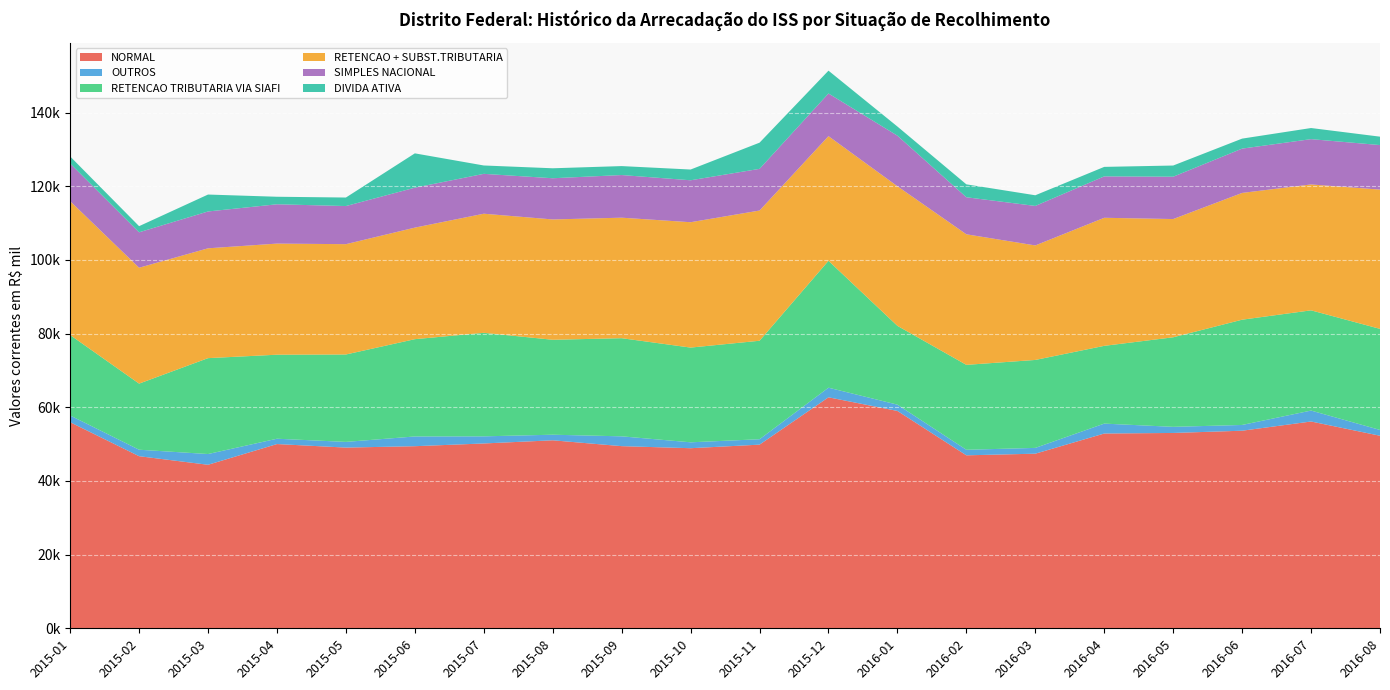

Reading left to right, transcribe all the data shown in this chart.

NORMAL: 2015-01=55948.9	2015-02=46720.8	2015-03=44392.6	2015-04=50017.7	2015-05=49057.7	2015-06=49434.6	2015-07=50177.6	2015-08=51036.7	2015-09=49449.2	2015-10=48889.3	2015-11=49858.4	2015-12=62707.2	2016-01=59005.4	2016-02=46957.8	2016-03=47402.2	2016-04=52876.5	2016-05=53031.5	2016-06=53639.0	2016-07=56140.4	2016-08=52271.8
OUTROS: 2015-01=1828.8	2015-02=1759.9	2015-03=2917.5	2015-04=1446.3	2015-05=1544.3	2015-06=2644.8	2015-07=1934.2	2015-08=1516.0	2015-09=2665.0	2015-10=1602.3	2015-11=1467.6	2015-12=2611.4	2016-01=1709.4	2016-02=1505.8	2016-03=1572.1	2016-04=2692.0	2016-05=1658.8	2016-06=1562.0	2016-07=2969.4	2016-08=1576.9
RETENCAO TRIBUTARIA VIA SIAFI: 2015-01=21835.1	2015-02=17944.1	2015-03=26031.2	2015-04=22810.0	2015-05=23730.9	2015-06=26411.7	2015-07=28103.3	2015-08=25776.5	2015-09=26642.5	2015-10=25716.5	2015-11=26736.0	2015-12=34450.9	2016-01=21392.2	2016-02=23053.8	2016-03=23877.2	2016-04=21110.7	2016-05=24311.7	2016-06=28578.0	2016-07=27210.8	2016-08=27442.0
RETENCAO + SUBST.TRIBUTARIA: 2015-01=36346.0	2015-02=31461.0	2015-03=29819.4	2015-04=30165.0	2015-05=29950.2	2015-06=30285.1	2015-07=32335.8	2015-08=32666.2	2015-09=32716.6	2015-10=34034.7	2015-11=35354.5	2015-12=33839.8	2016-01=37898.9	2016-02=35446.7	2016-03=31089.3	2016-04=34767.6	2016-05=32100.3	2016-06=34416.1	2016-07=34177.9	2016-08=37808.3
SIMPLES NACIONAL: 2015-01=10220.9	2015-02=9618.3	2015-03=9998.2	2015-04=10671.4	2015-05=10345.9	2015-06=10841.5	2015-07=10822.6	2015-08=11182.9	2015-09=11575.0	2015-10=11383.6	2015-11=11311.2	2015-12=11579.0	2016-01=13728.0	2016-02=10052.8	2016-03=10721.8	2016-04=11237.7	2016-05=11493.8	2016-06=12026.4	2016-07=12295.8	2016-08=12087.5
DIVIDA ATIVA: 2015-01=1916.0	2015-02=1665.2	2015-03=4595.9	2015-04=2045.1	2015-05=2315.4	2015-06=9319.9	2015-07=2272.3	2015-08=2708.1	2015-09=2431.9	2015-10=2920.0	2015-11=7111.3	2015-12=6198.8	2016-01=2482.3	2016-02=3508.2	2016-03=2894.7	2016-04=2580.5	2016-05=3035.7	2016-06=2717.3	2016-07=3019.4	2016-08=2281.3